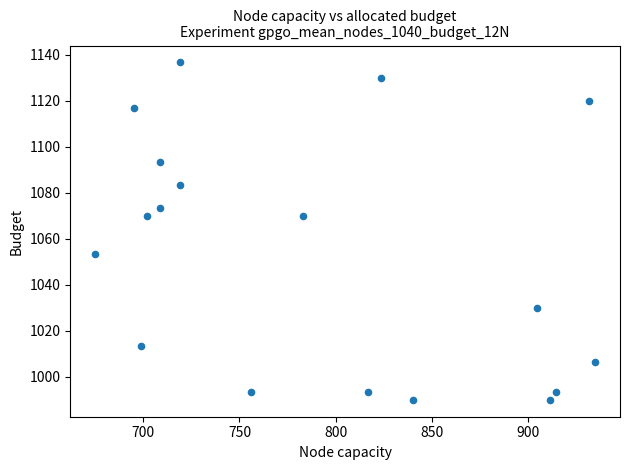

What is the range of Y values (max minus min)?

146.7